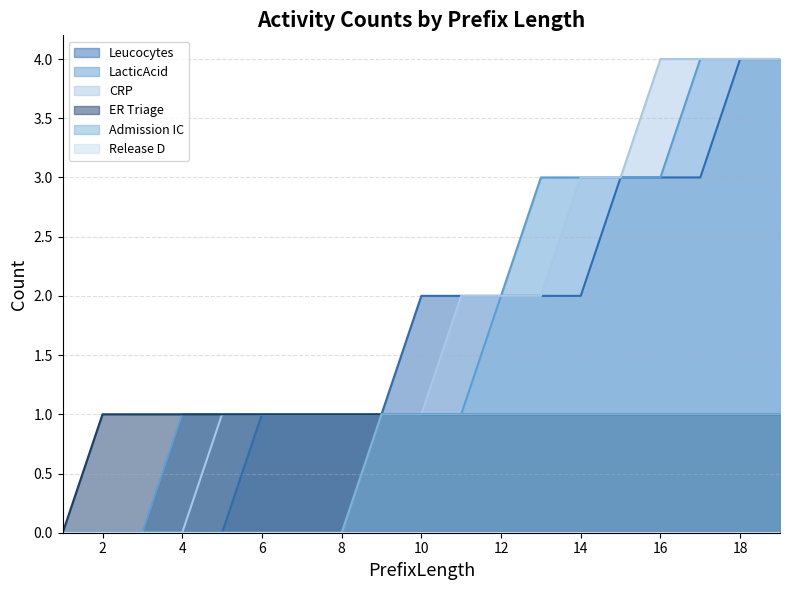

How many data points in CRP are less than 1?

4